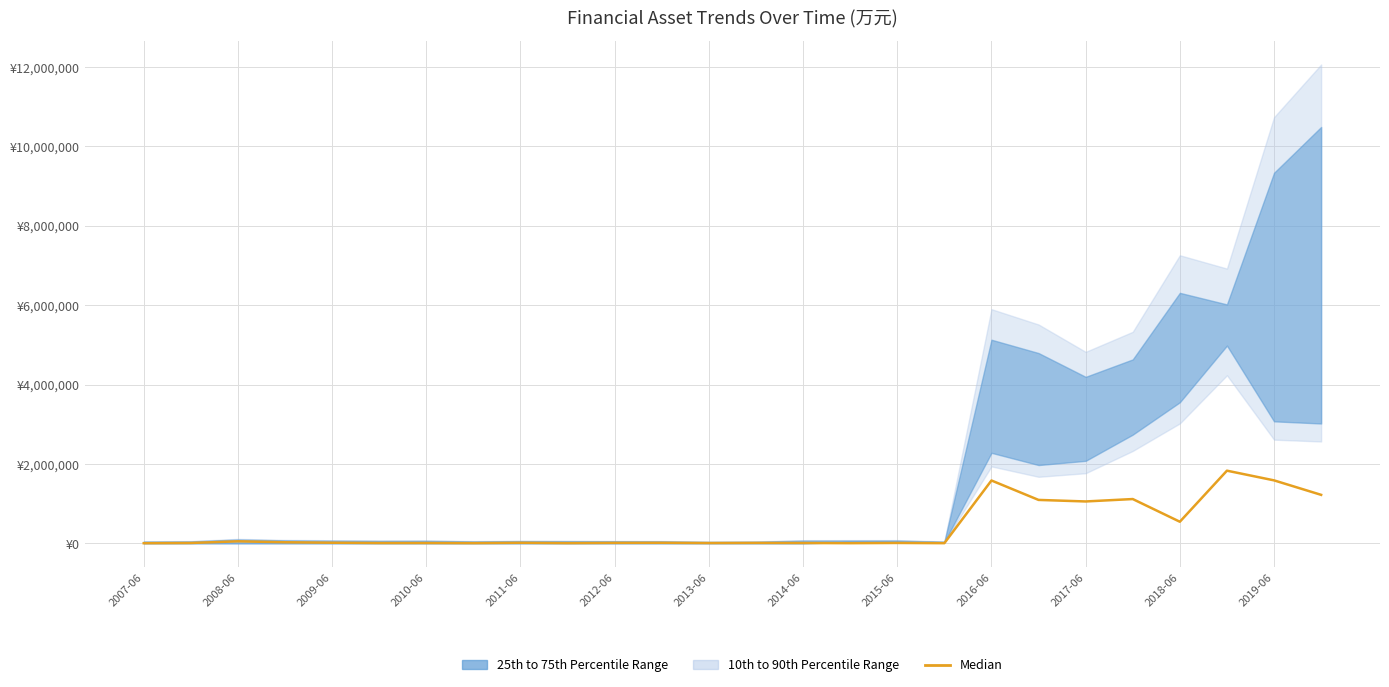

How many lines are shown in the chart?

1